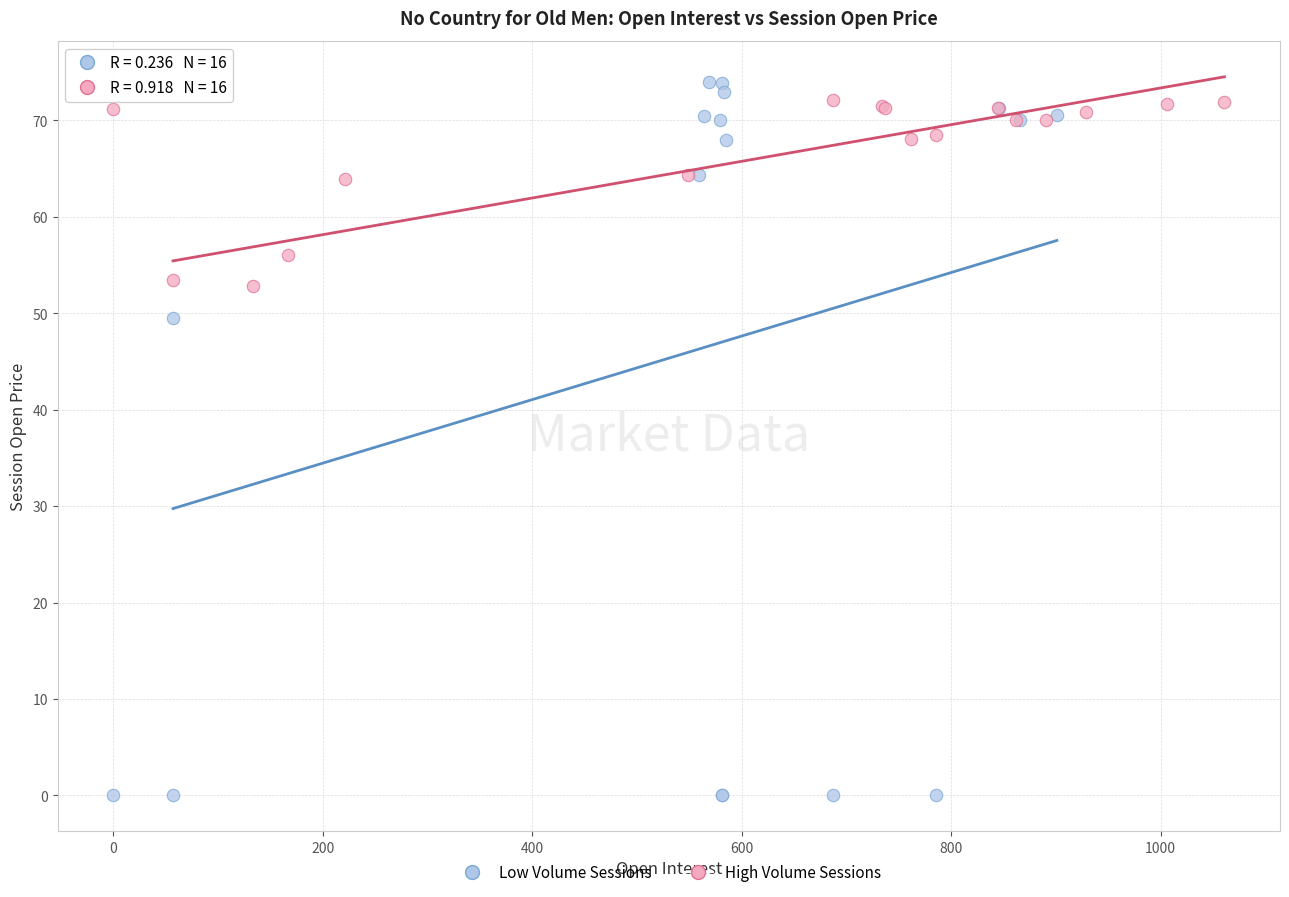

Which series has the largest Y range (max minus min)?

Low Volume Sessions